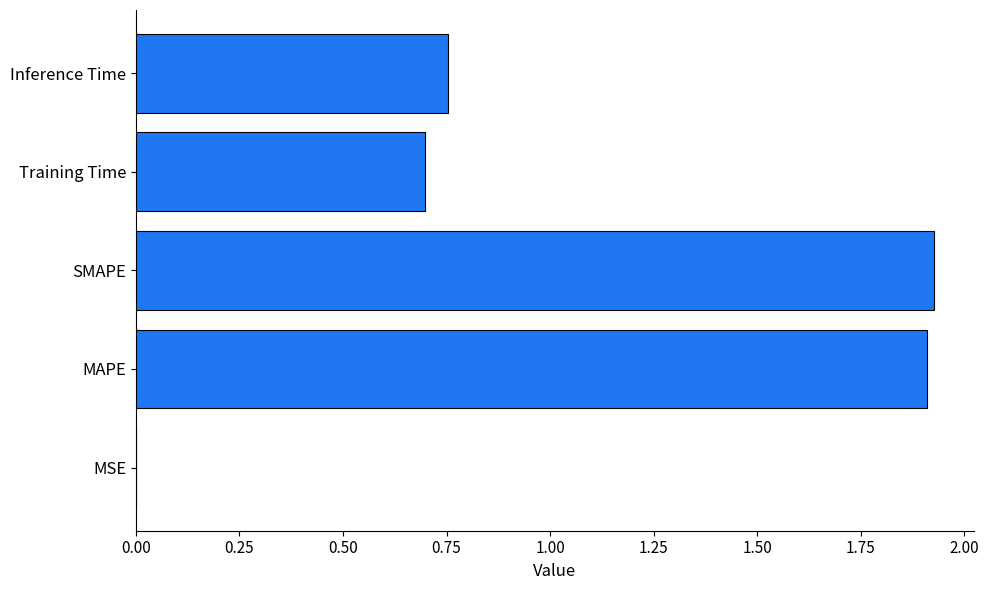

Which has a higher value, MAPE or MSE?

MAPE